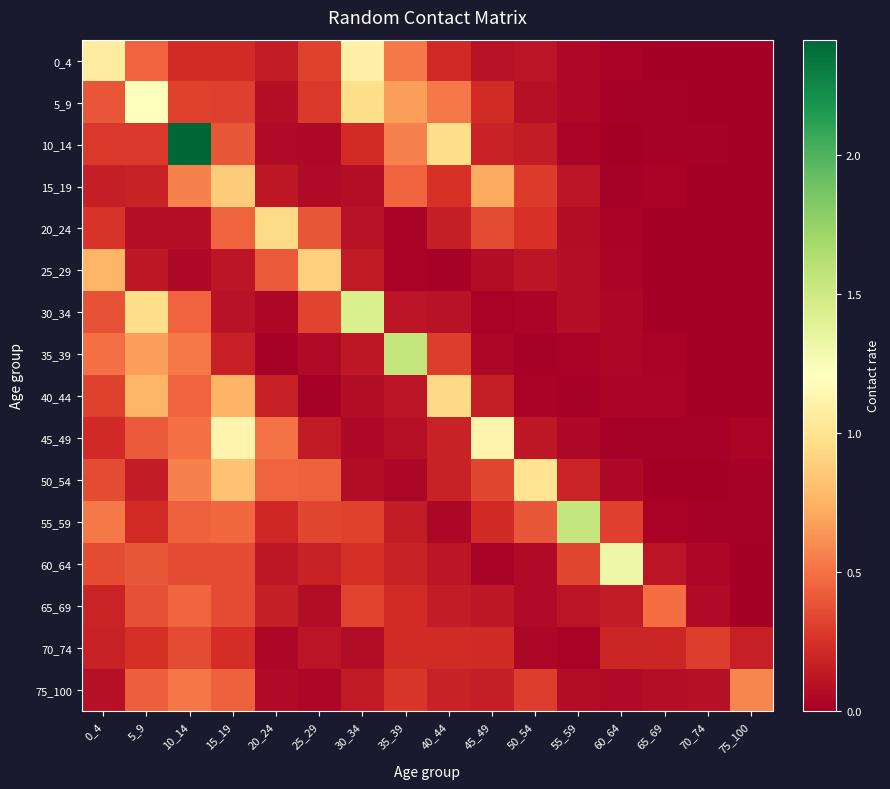

At which category does the chart reach its minimum across all series?

70_74